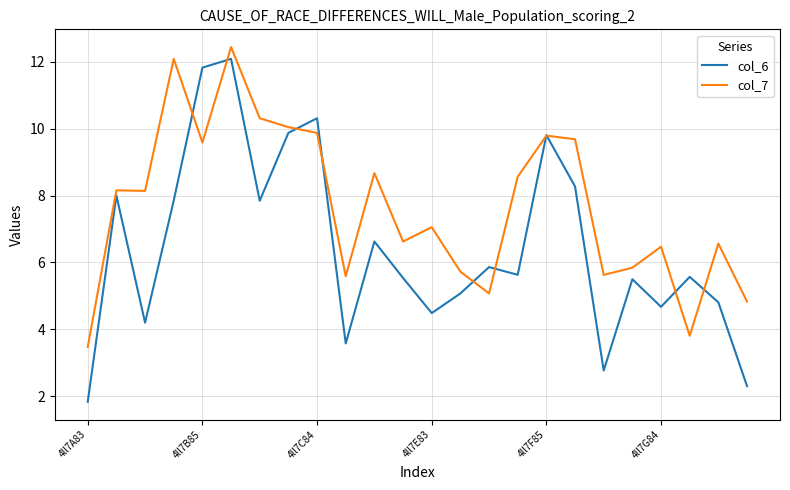

List the series in order of their overall mean, highest first.

col_7, col_6